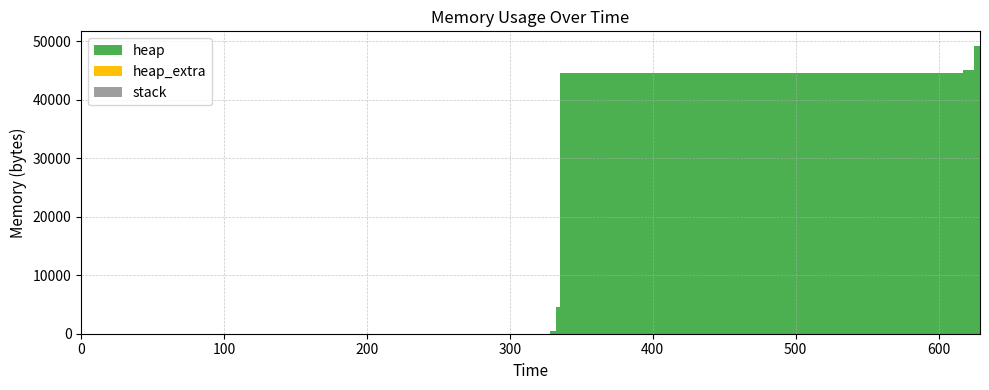

Reading left to right, list all the values displayed in this chart.

heap: 0=0	328=472	332=4568	335=44568	615=44632	617=45104	625=49200	629=49200	629=45104	629=44632	629=40536	629=40064	629=40000	629=0
heap_extra: 0=0	328=16	332=24	335=32	615=40	617=56	625=64	629=64	629=56	629=40	629=32	629=16	629=8	629=0
stack: 0=0	328=0	332=0	335=0	615=0	617=0	625=0	629=0	629=0	629=0	629=0	629=0	629=0	629=0